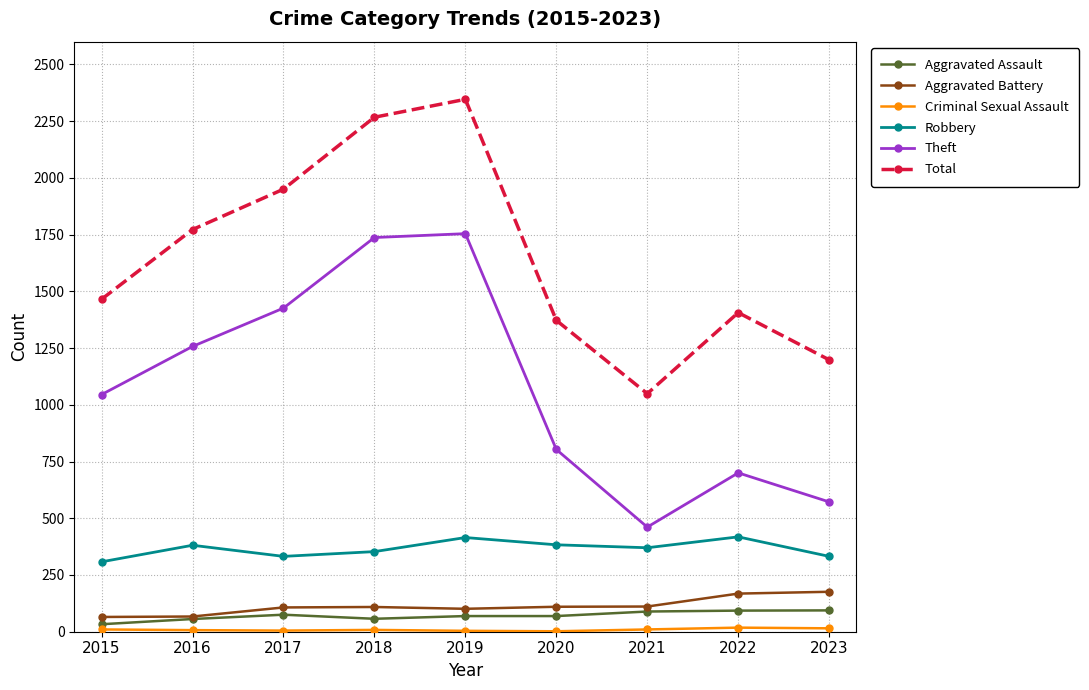

What is the lowest value of the Robbery series?

308